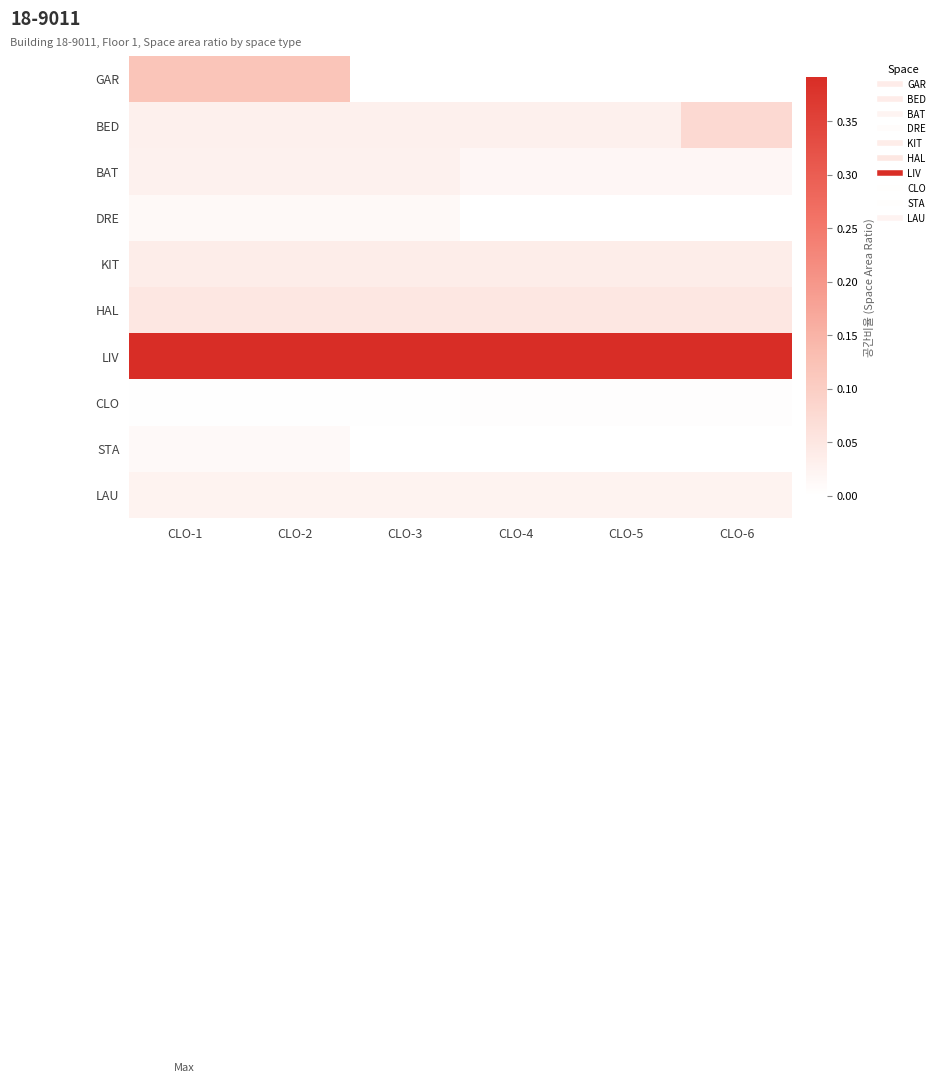

Between CLO-5 and CLO-6, which series saw the biggest shift?

BED